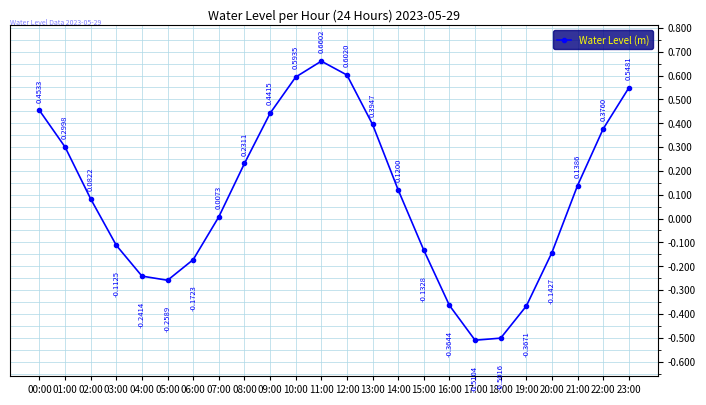

What is the change in value from 21:00 to 23:00?

+0.4